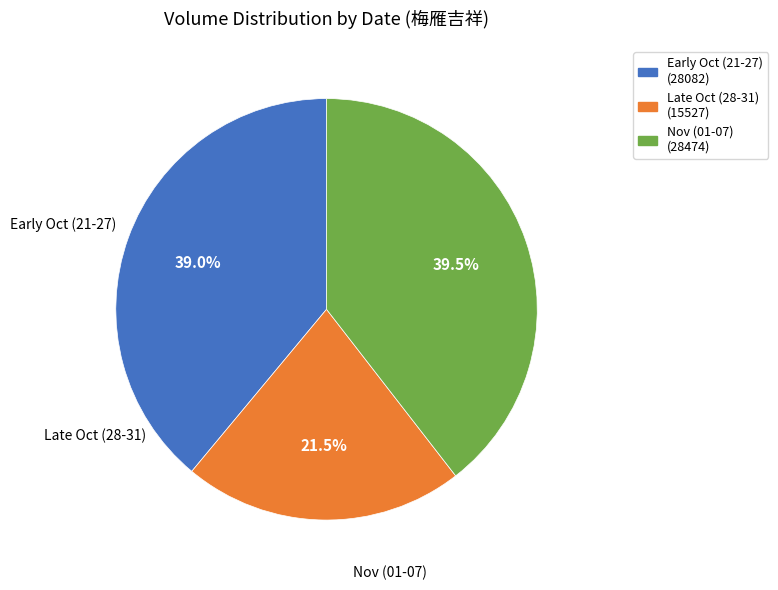

Is there any slice that represents more than half of the pie?

No